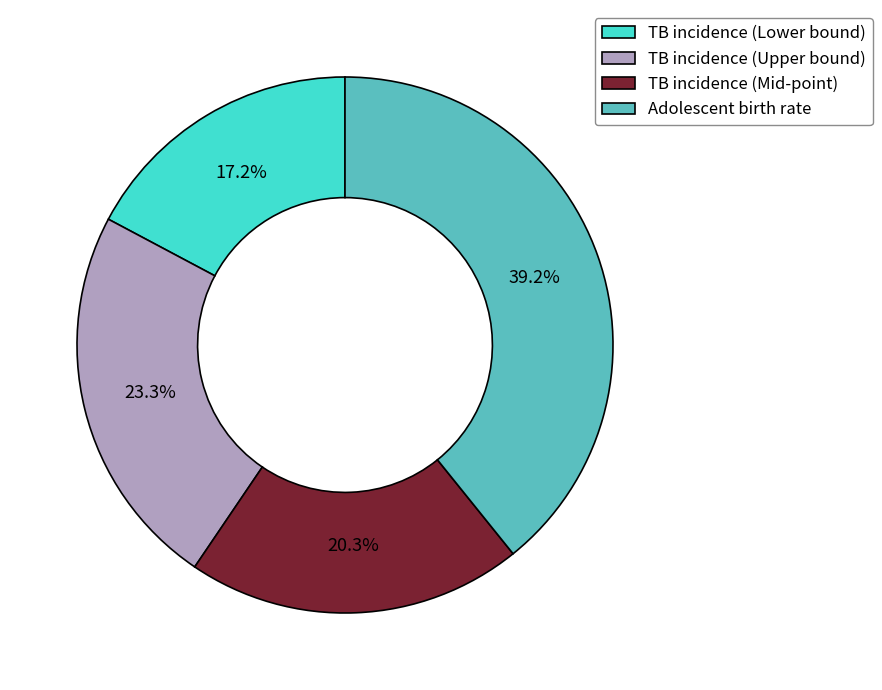

To the nearest percent, what is the combined percentage of TB incidence (Mid-point) and TB incidence (Upper bound)?

44%